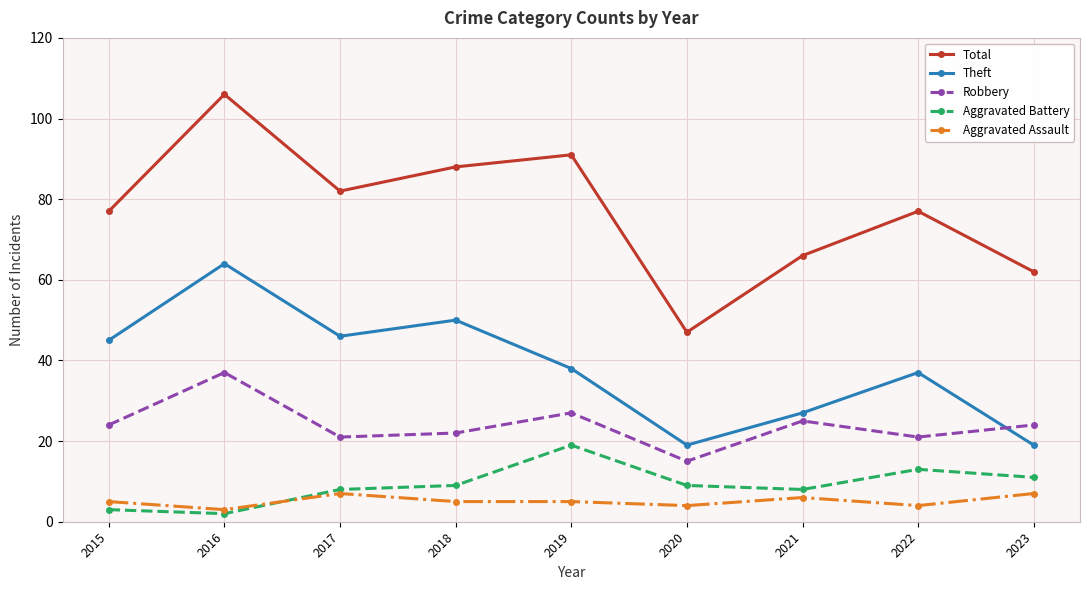

At which category does Aggravated Battery reach its first local valley?

2016